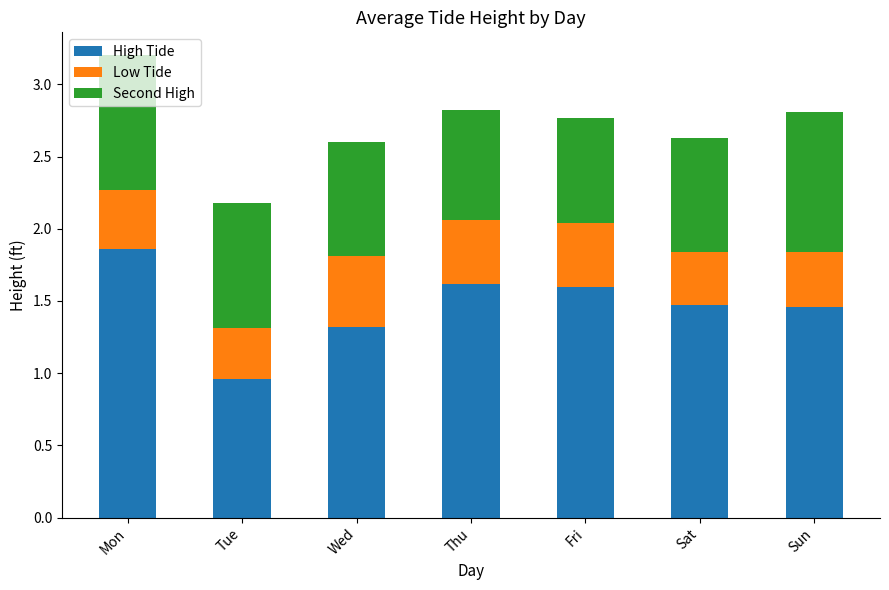

What is the total value across all series at Tue?

2.2